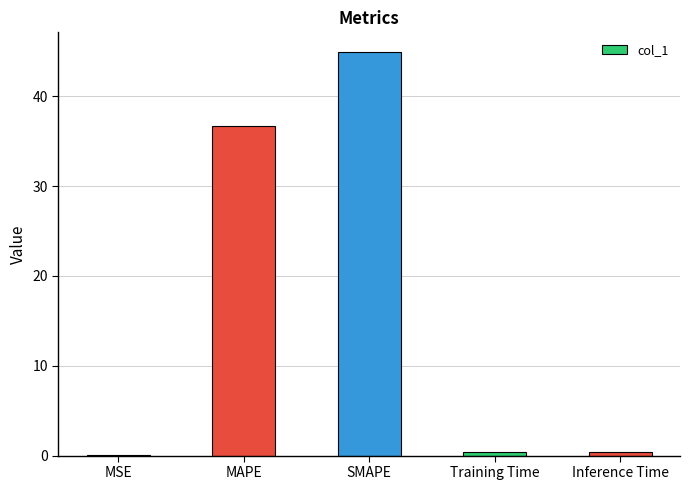

What is the sum of all values?

82.2